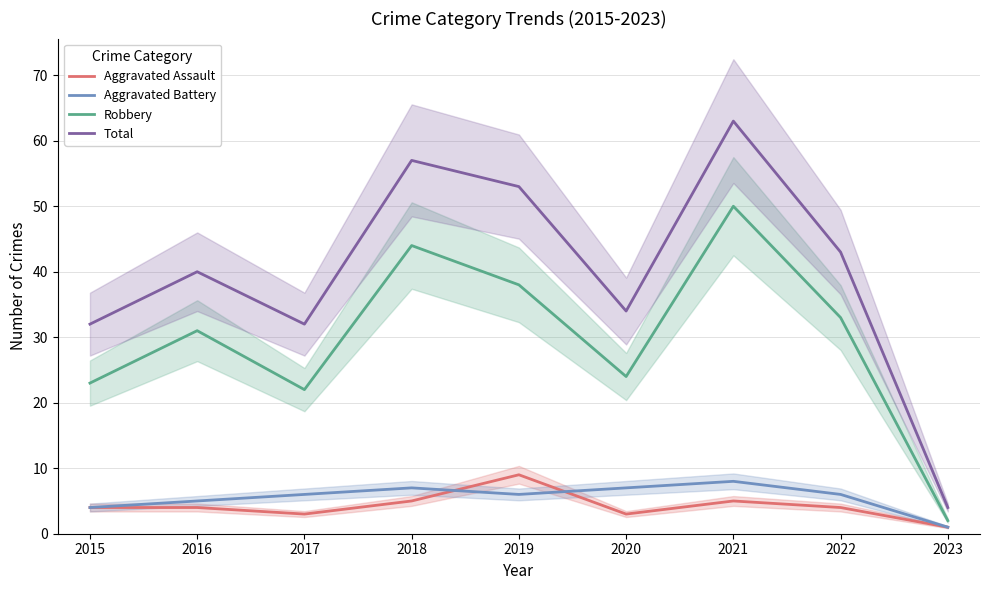

What is the value of the Robbery point at the 5th from the left?

38